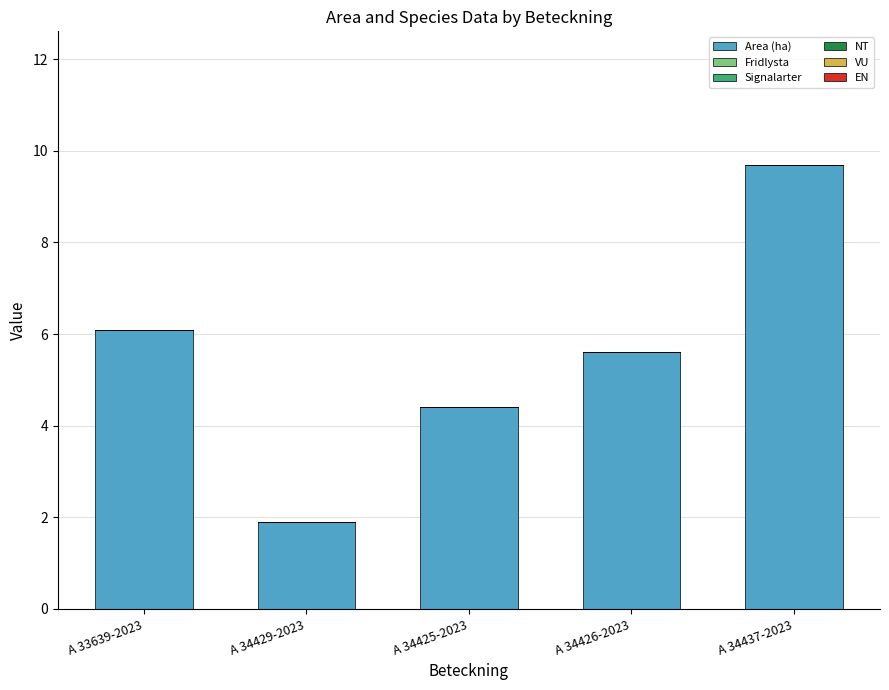

Are the bars horizontal?

No